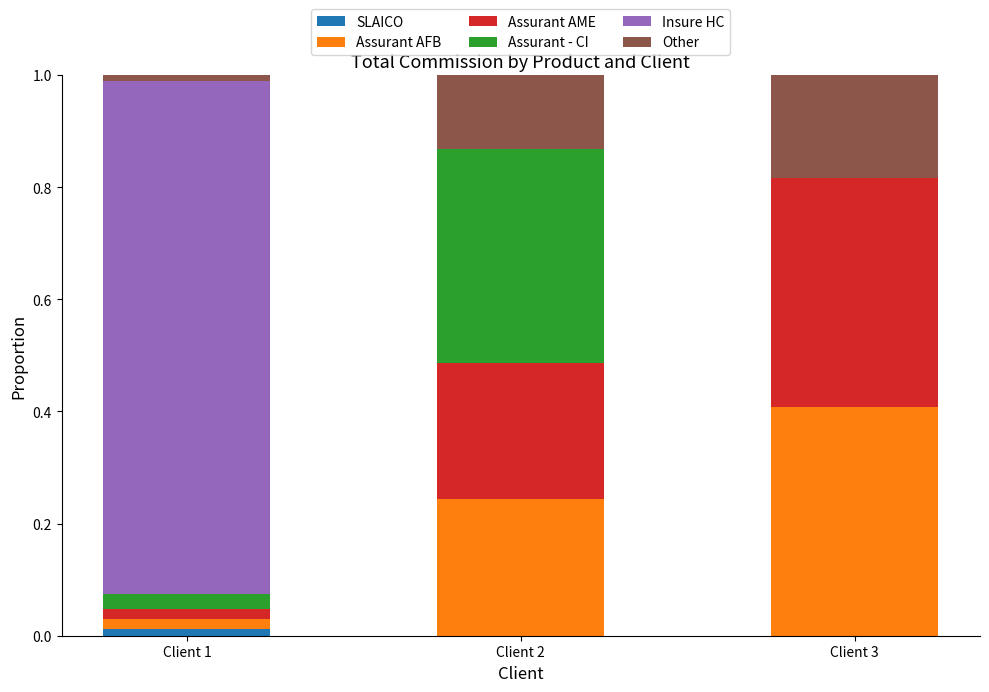

What is the total value across all series at Client 3?

1.0